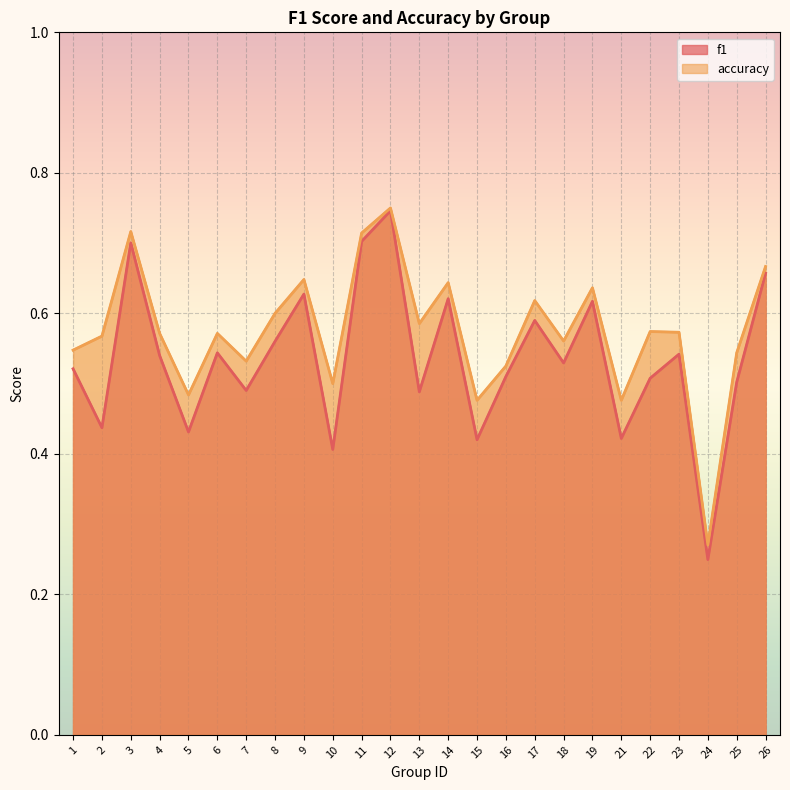

What is the sum of the f1 values at 5 and 26?

1.1